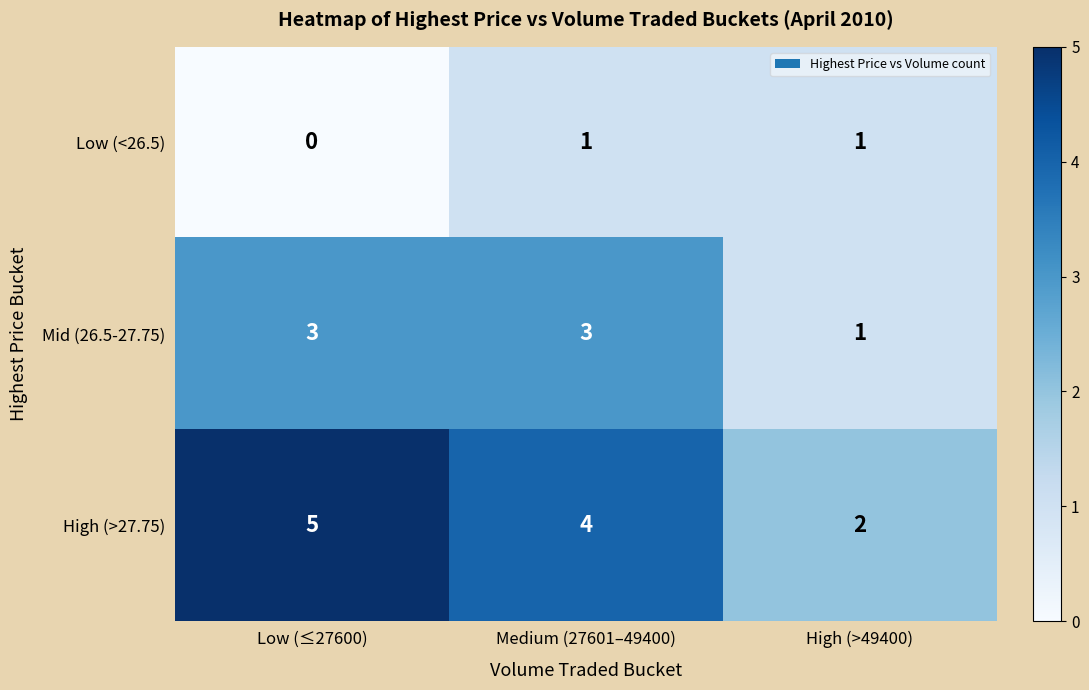

Rank the series by their average value, from lowest to highest.

Low (<26.5), Mid (26.5-27.75), High (>27.75)